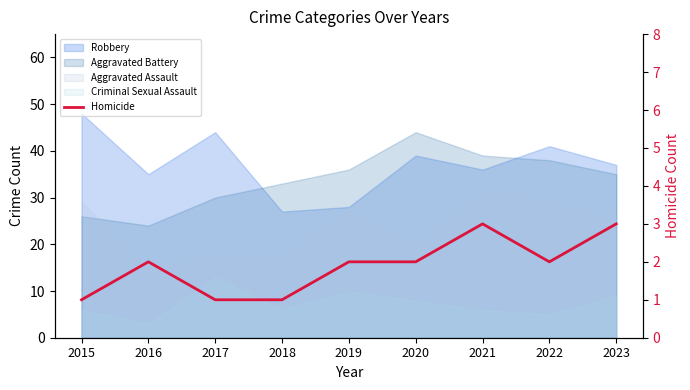

Approximately how many times larger is the value at 2015 compared to 2020?

0.5